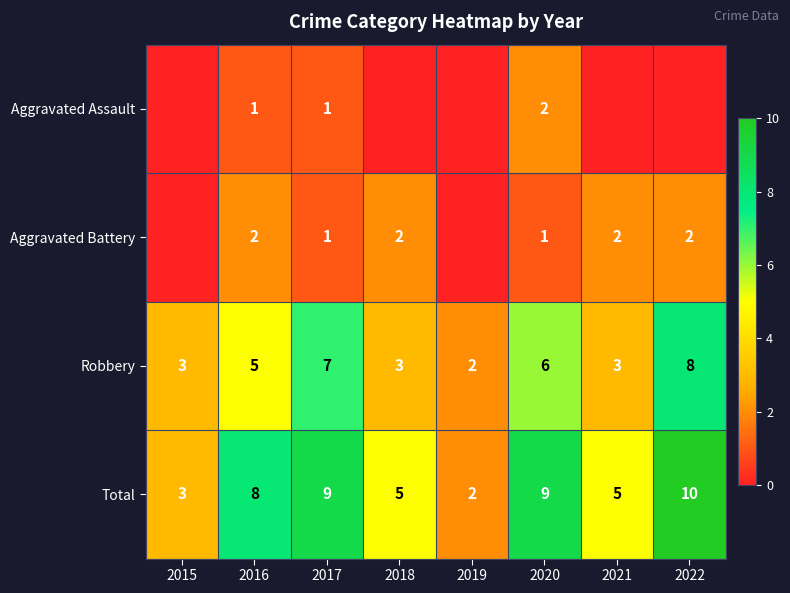

Count the number of data series in this chart.

4